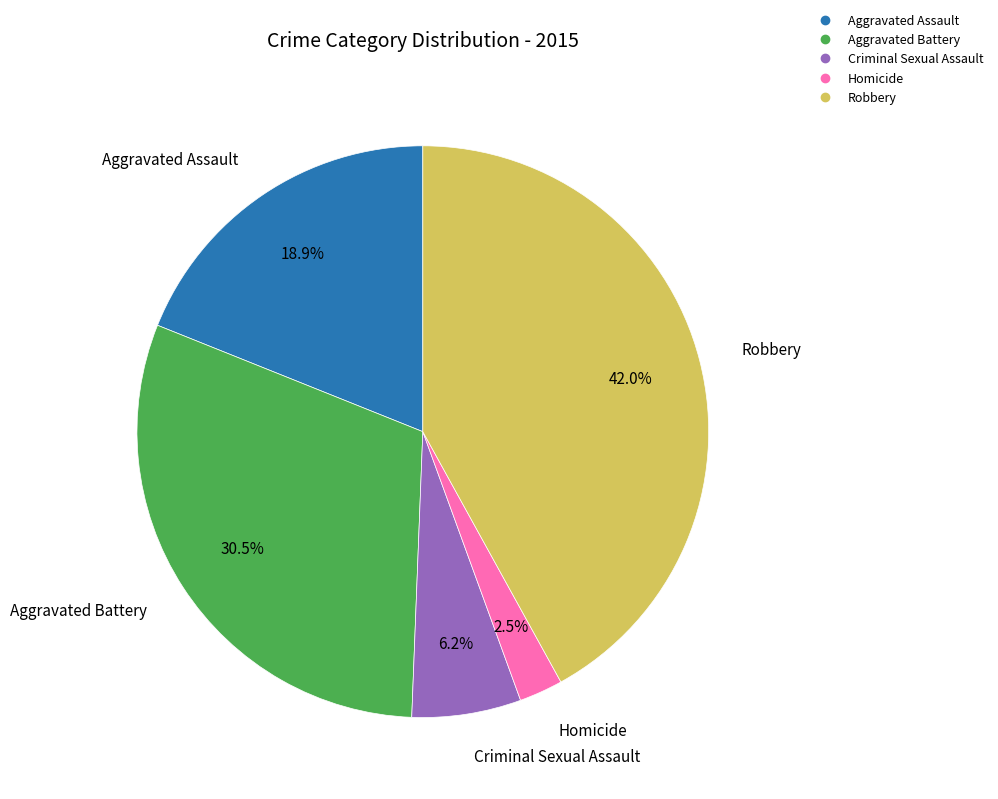

Which category has the biggest portion of the pie?

Robbery